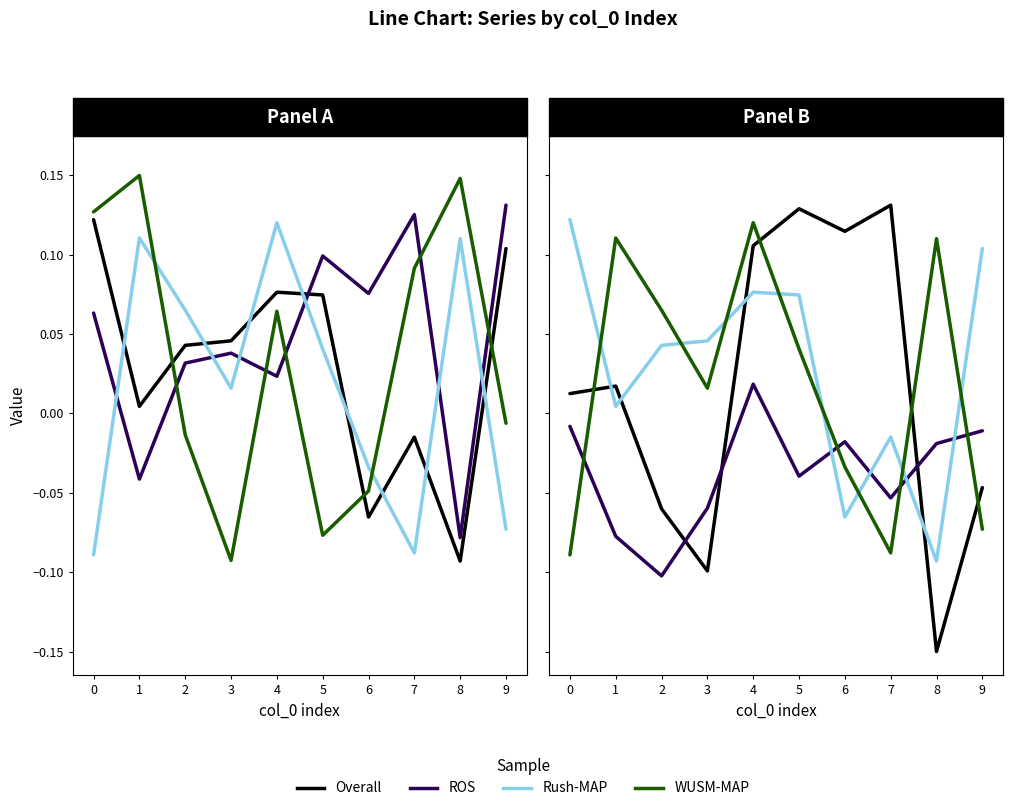

Which series changed the most between 3 and 6?

Overall